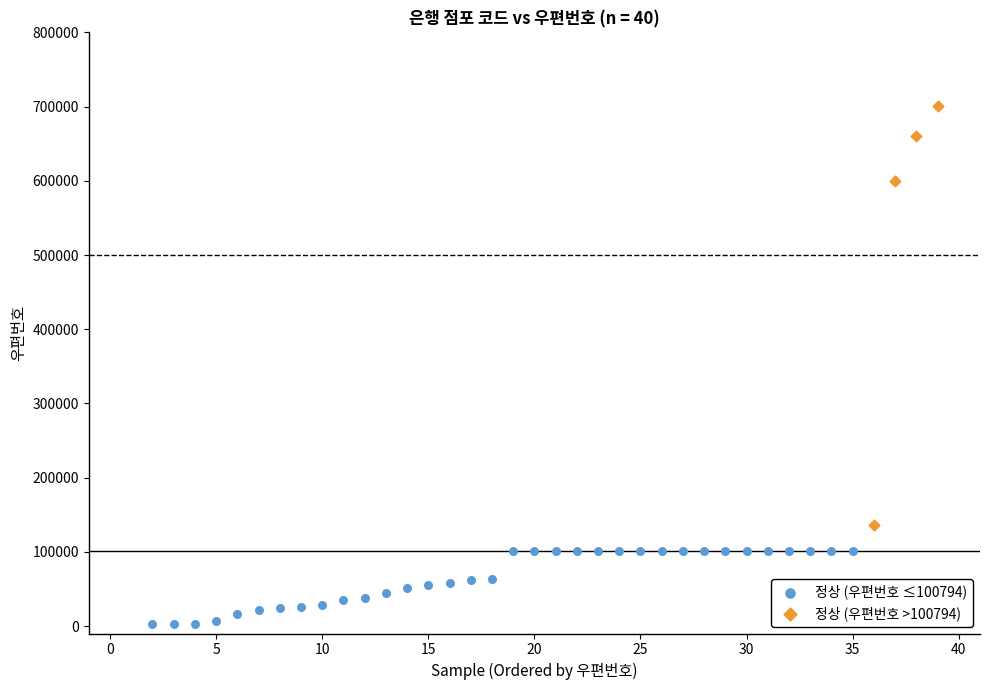

Which series contains the lowest Y value?

정상 (우편번호 ≤100794)